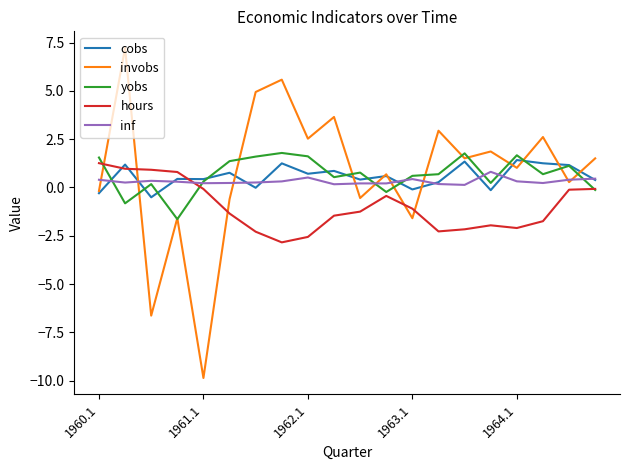

What is the minimum value for cobs?

-0.5